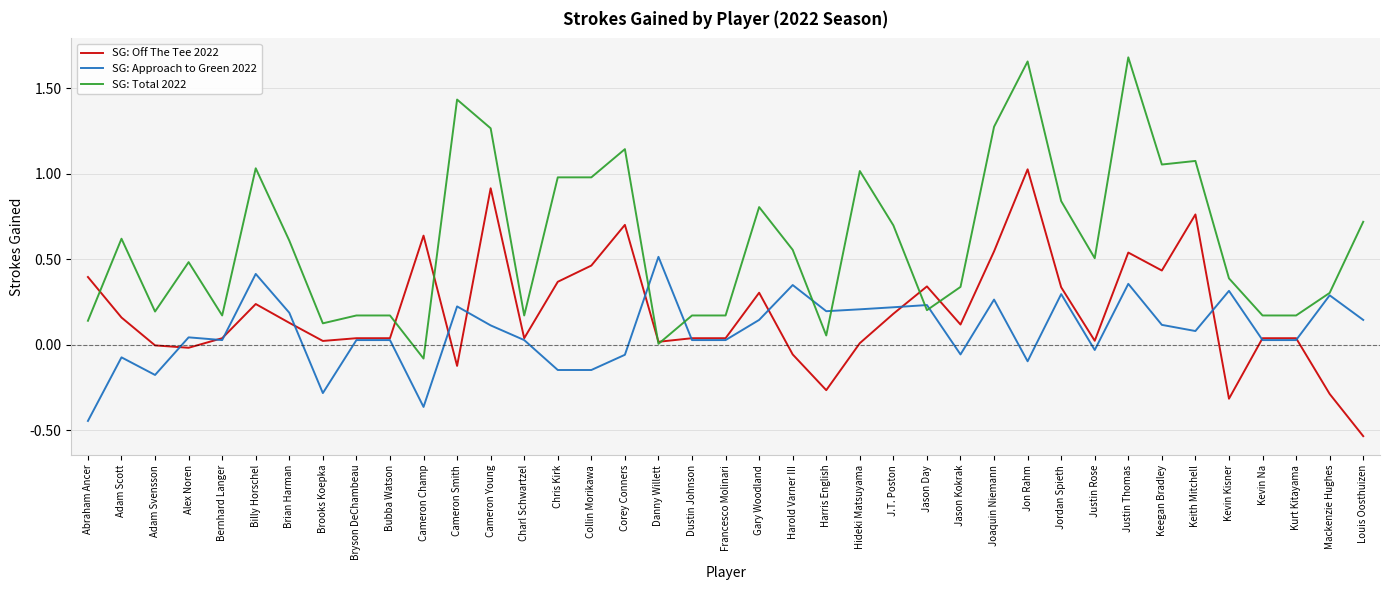

Which series has the largest total across all categories?

SG: Total 2022